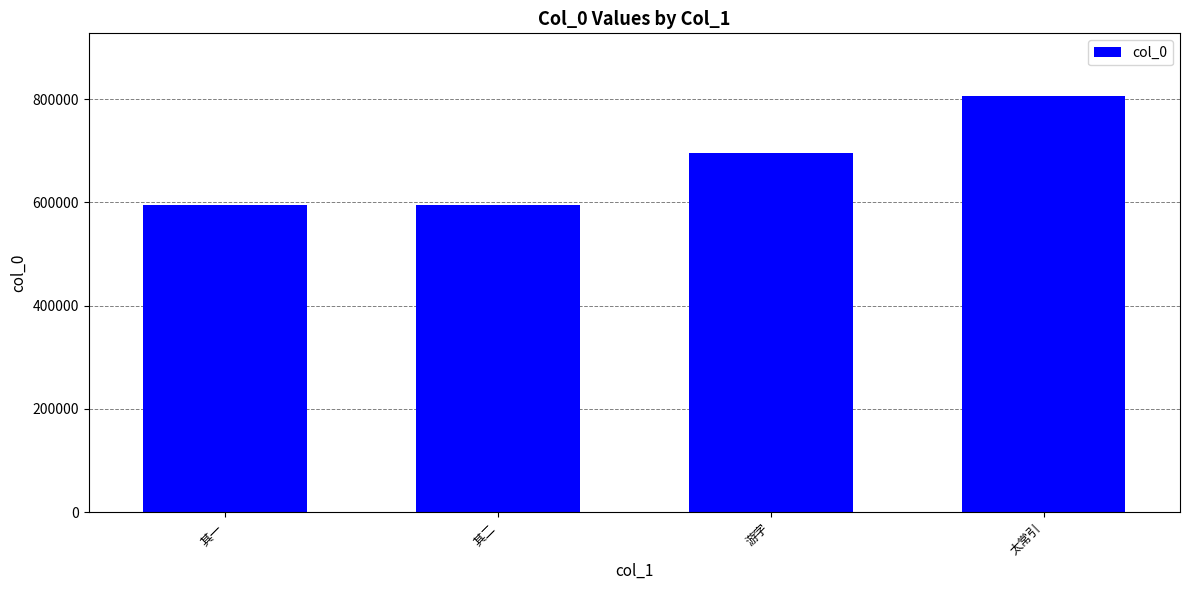

The value at 其二 is 594310. True or false?

True